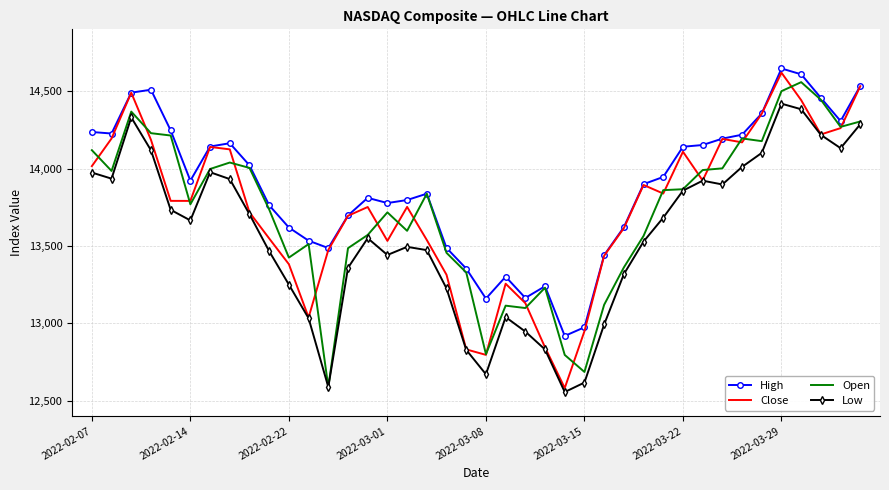

What is the average value of the Low series?

13562.0